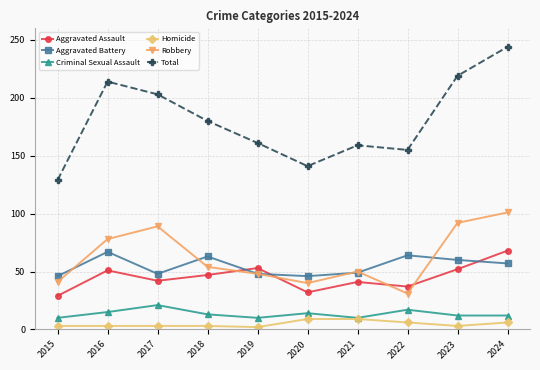

What is the value of the Criminal Sexual Assault point at the 6th from the left?

14